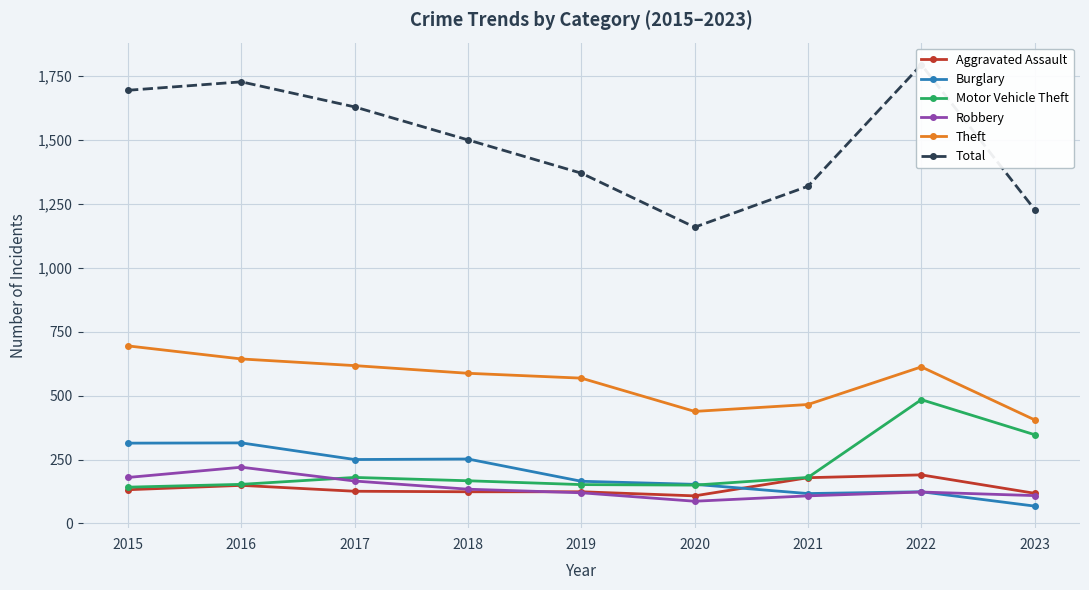

What is the average value of the Theft series?

559